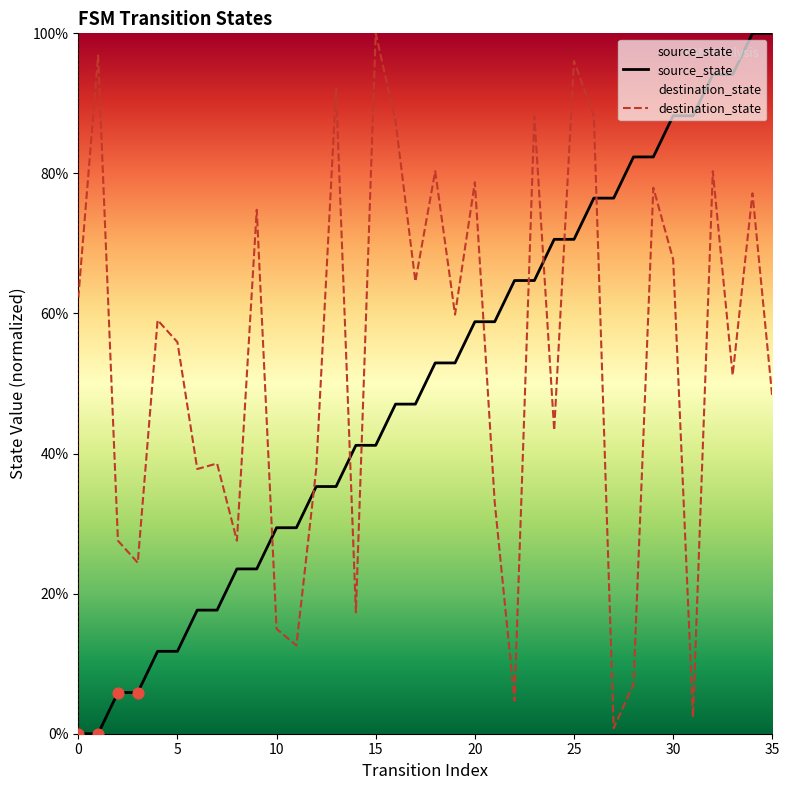

What is the total value across all series at 30?

156.0